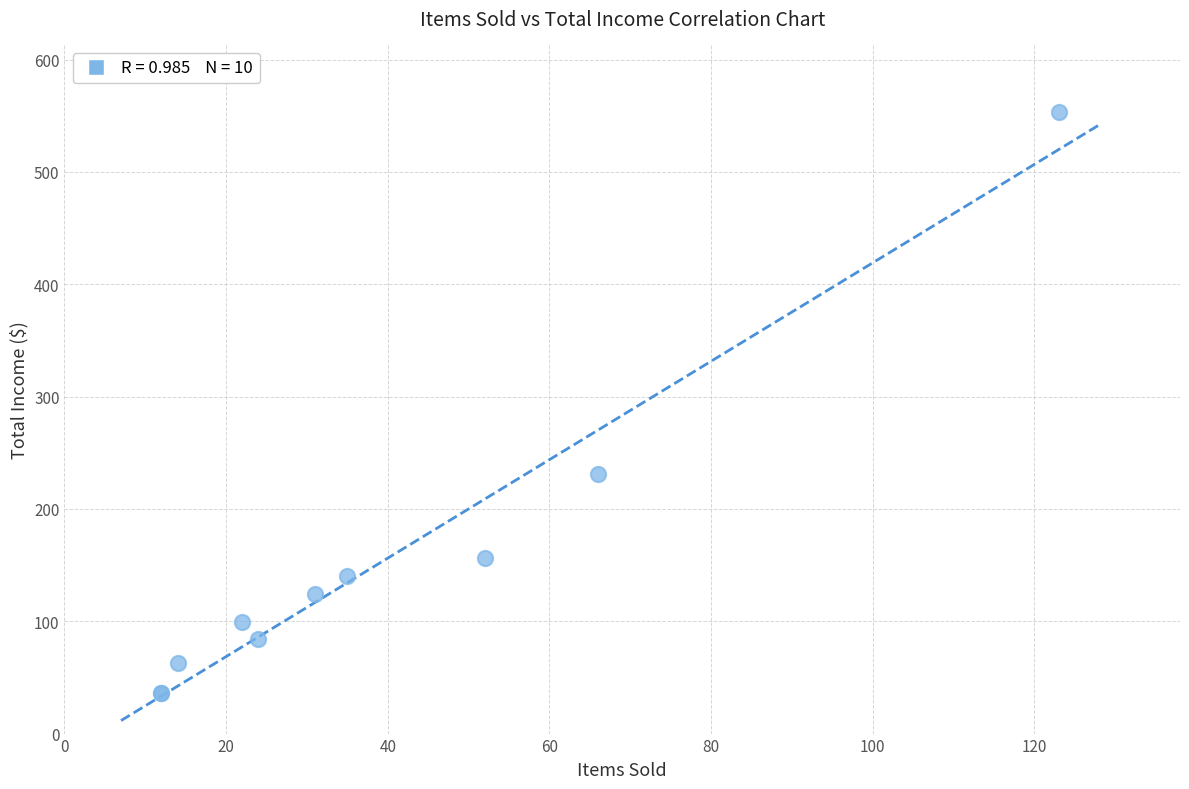

What Y value in the scatter plot is closest to 294?

231.0